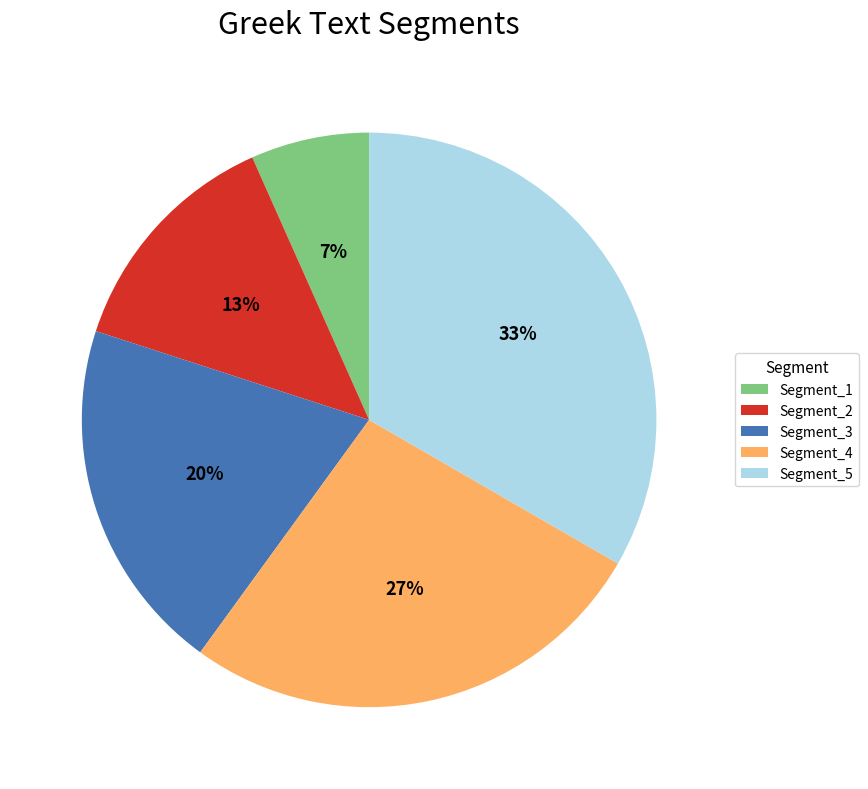

Which has a higher value, Segment_5 or Segment_3?

Segment_5